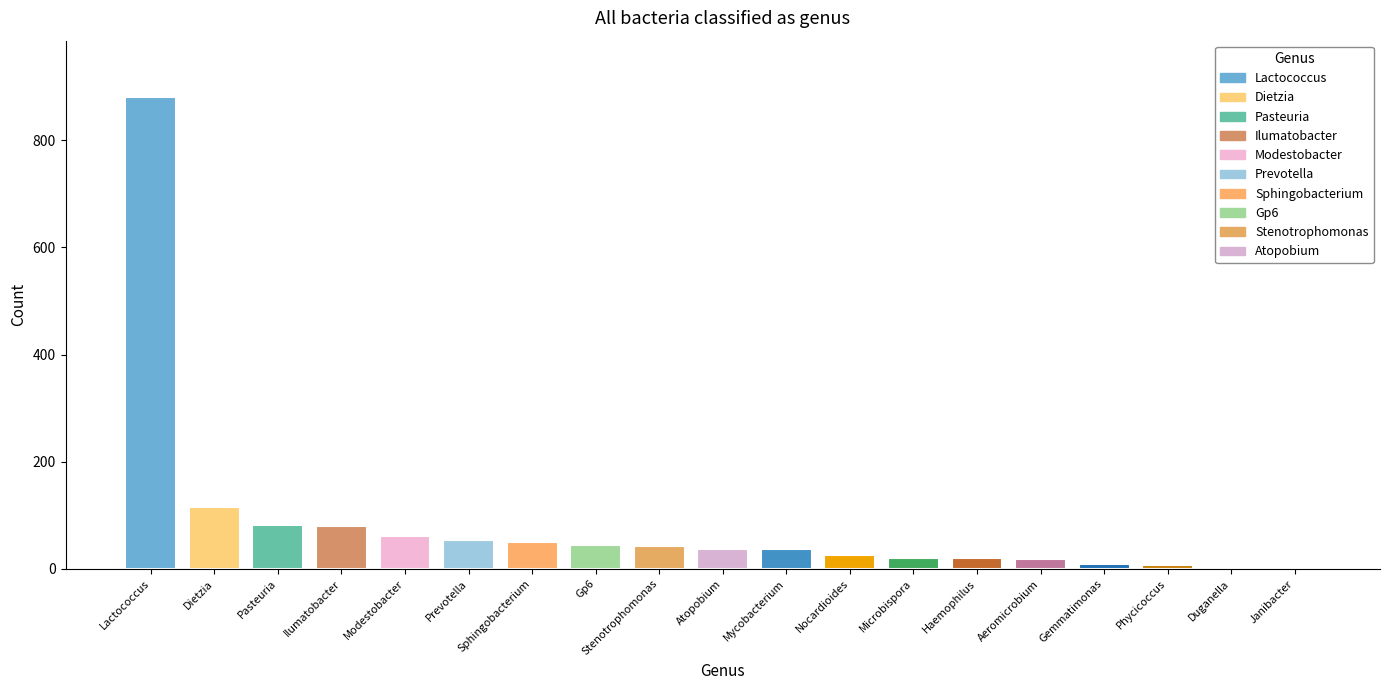

What is the sum of all values?

1588